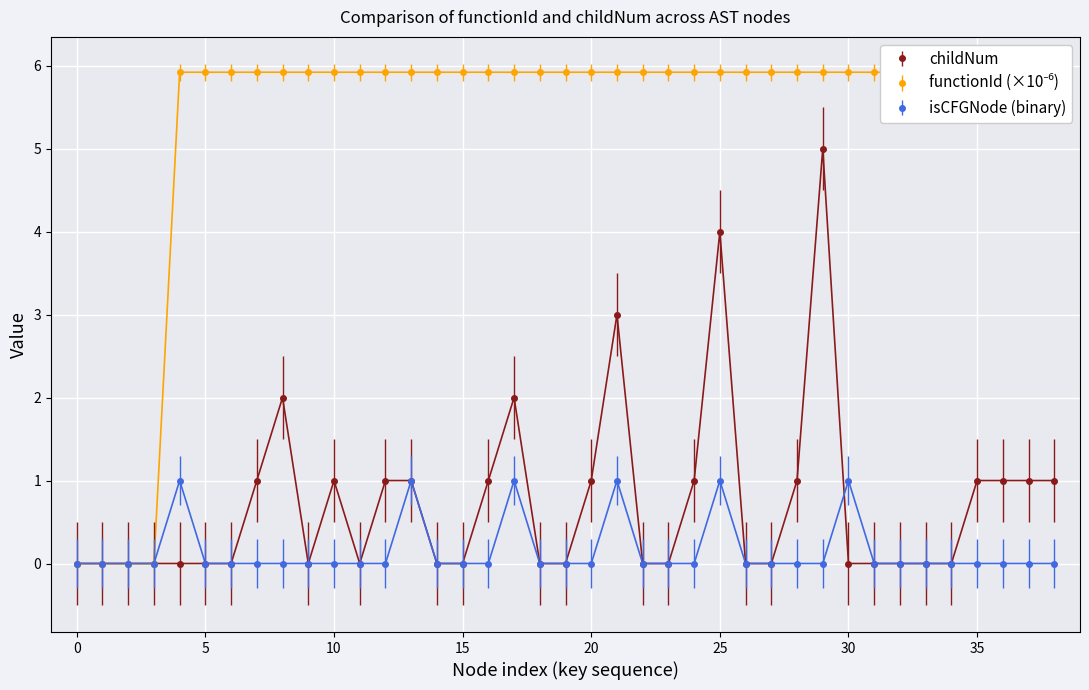

What is the sum of all functionId values?

207.3